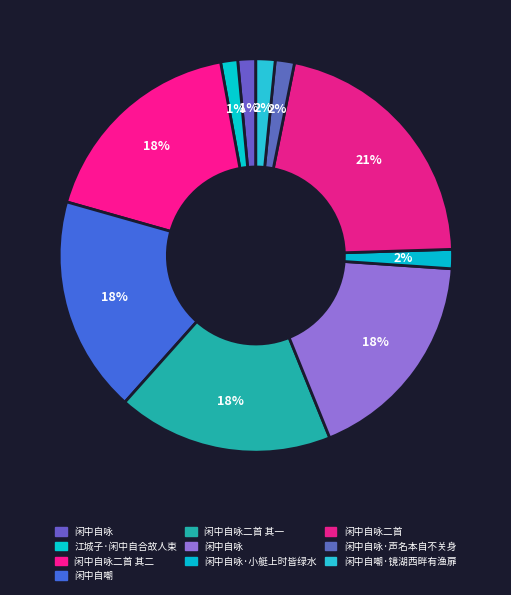

How many segments does this pie chart have?

10